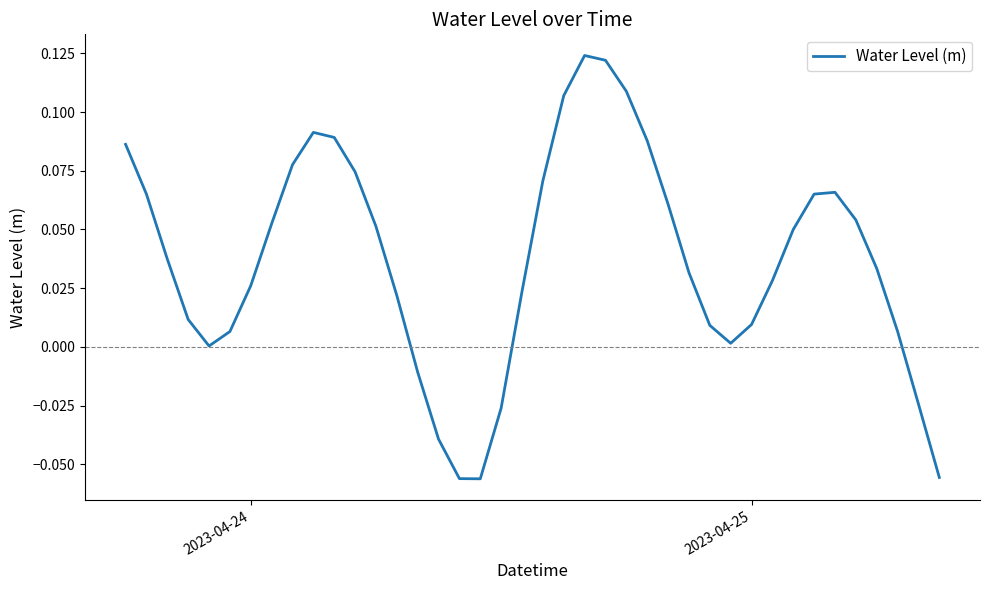

Is this an area chart (filled region under the line)?

No